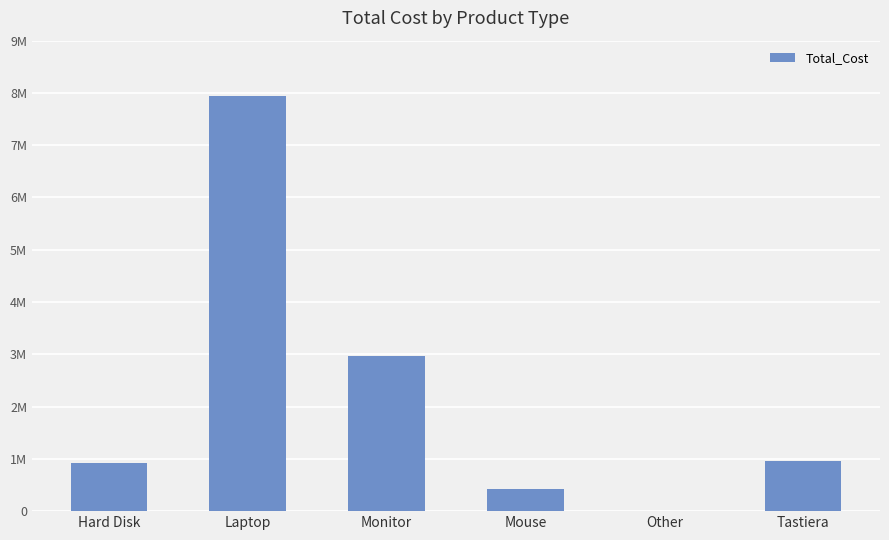

What value does the data have at Laptop, to the nearest 100?

7941100